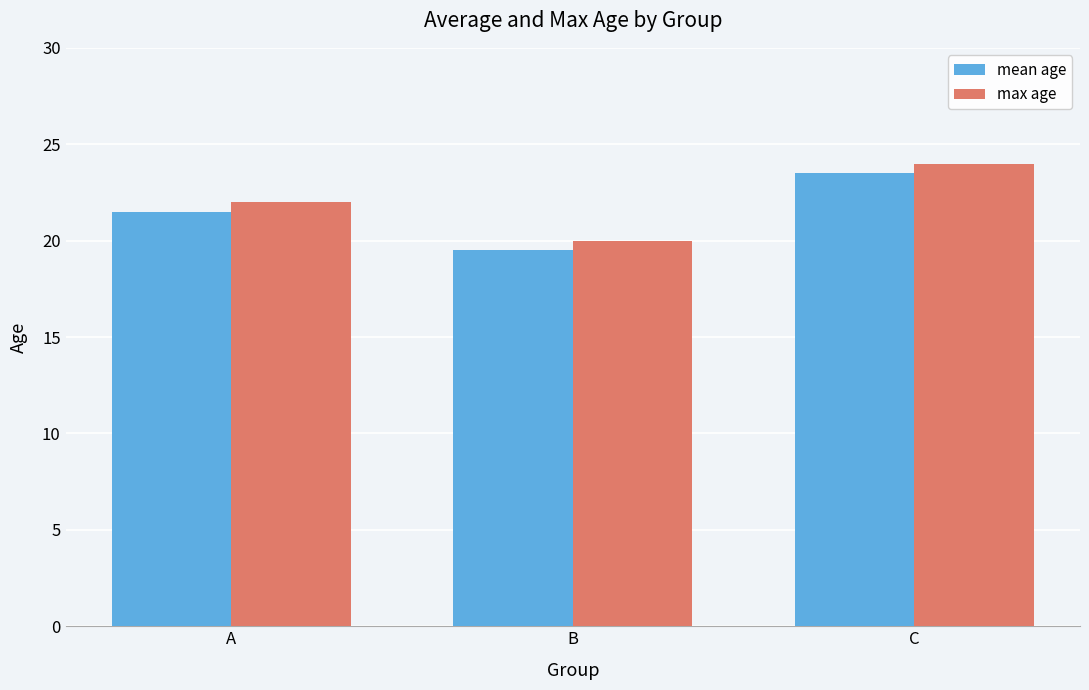

Which category has the lowest value in the mean age series?

B